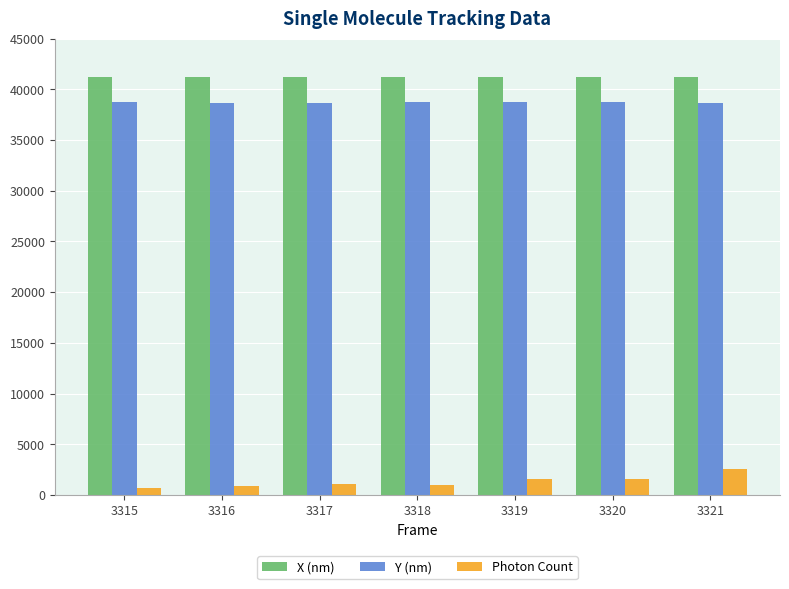

The value of X (nm) at 3315 is 41202.3. True or false?

True